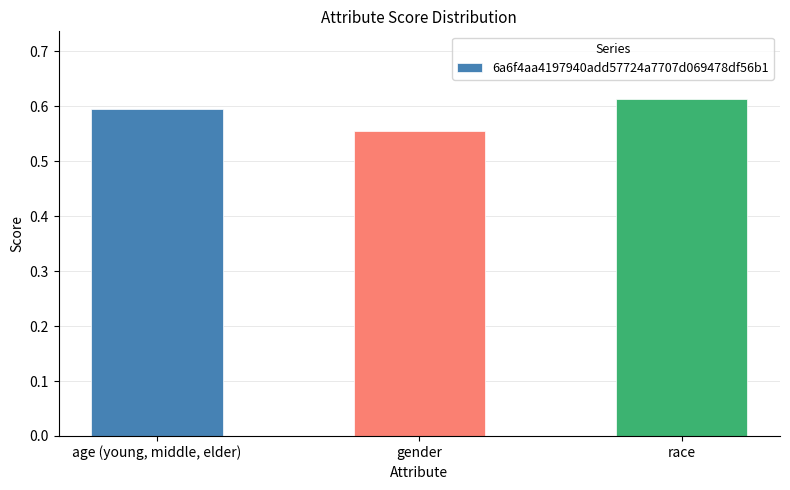

What position from the left is gender?

2